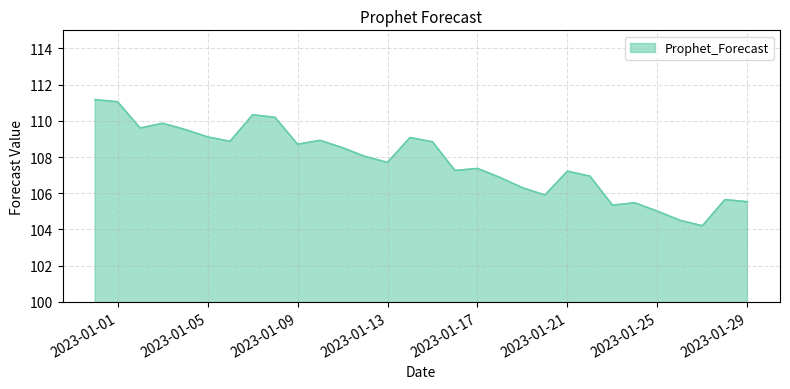

What is the minimum value shown in the chart?

104.2